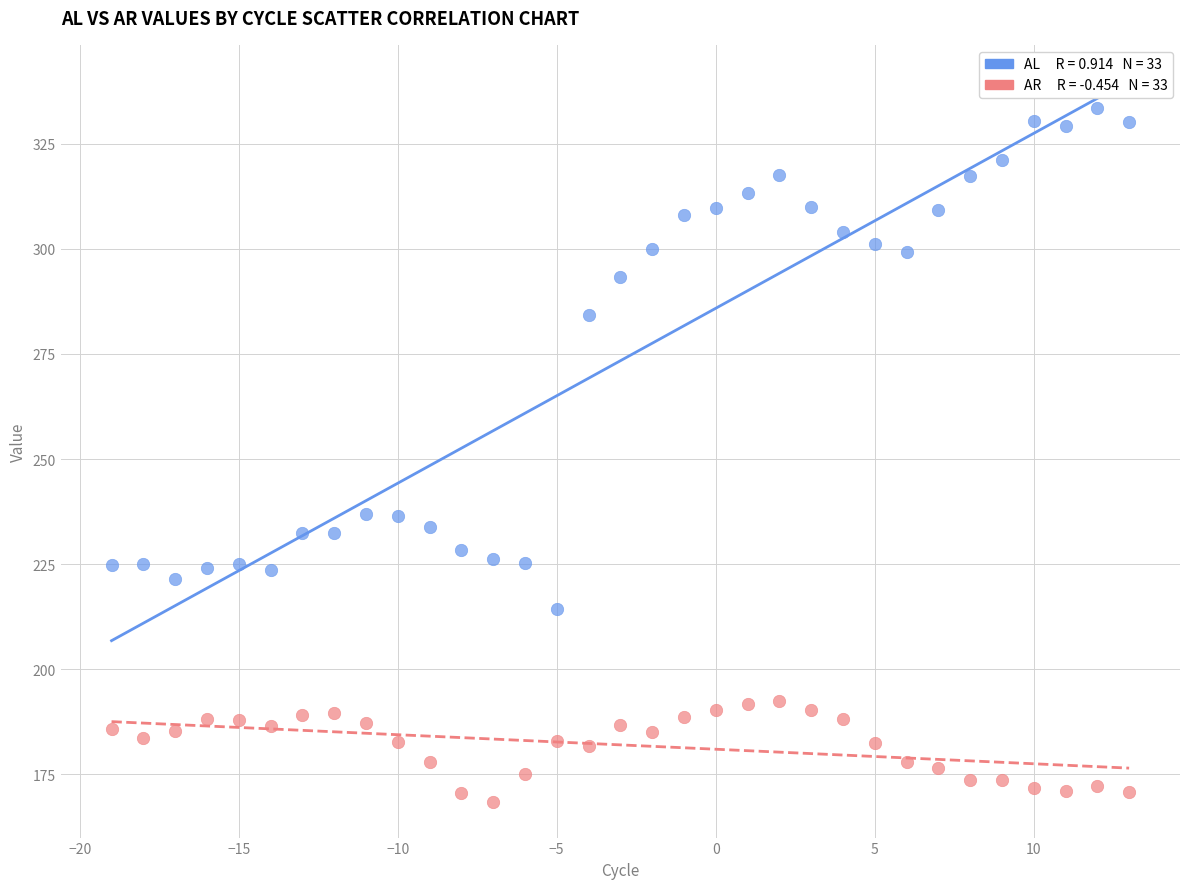

Across all data points, what is the range of Y values (max minus min)?

164.9